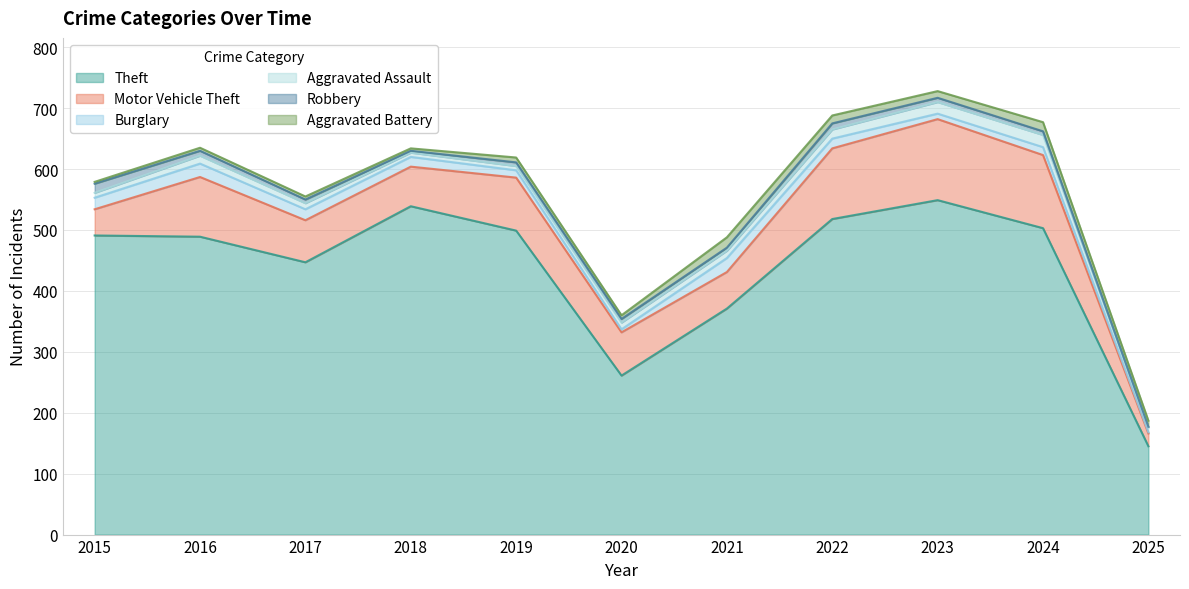

How many interior local valleys does the Theft series have?

2